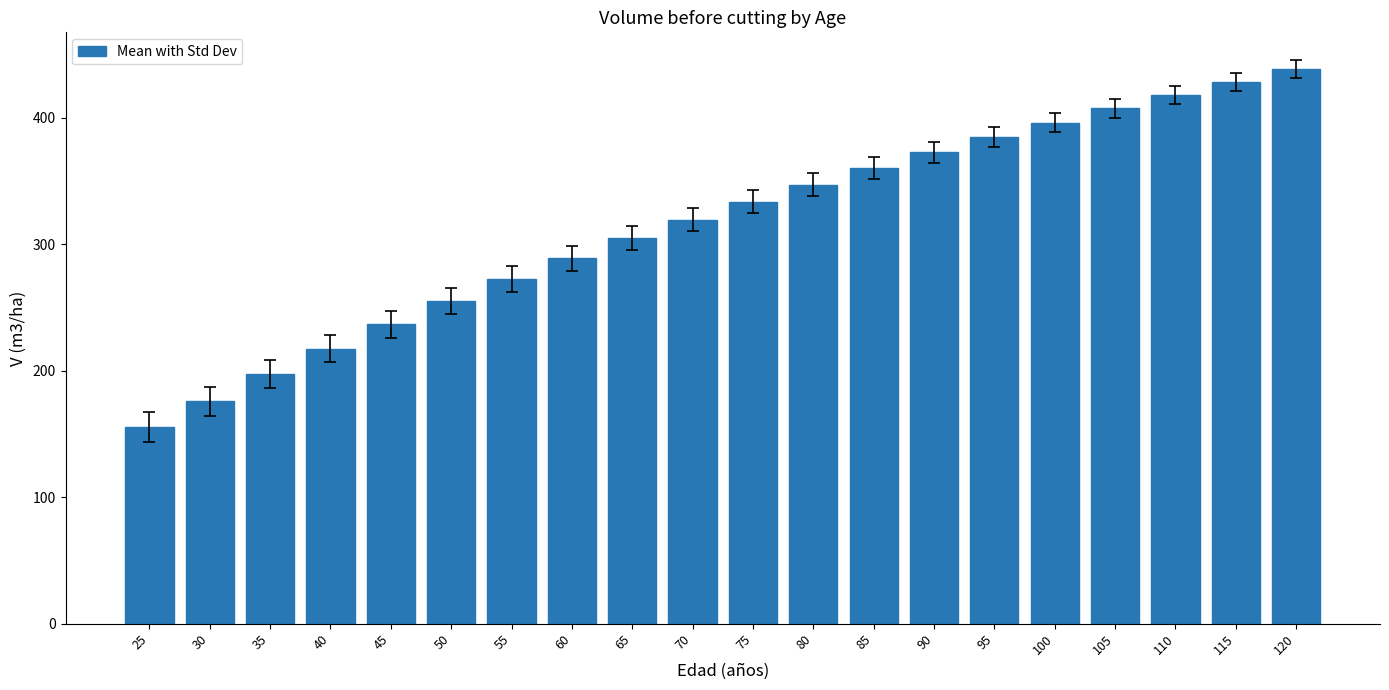

The value at 110 is 725.7. True or false?

False